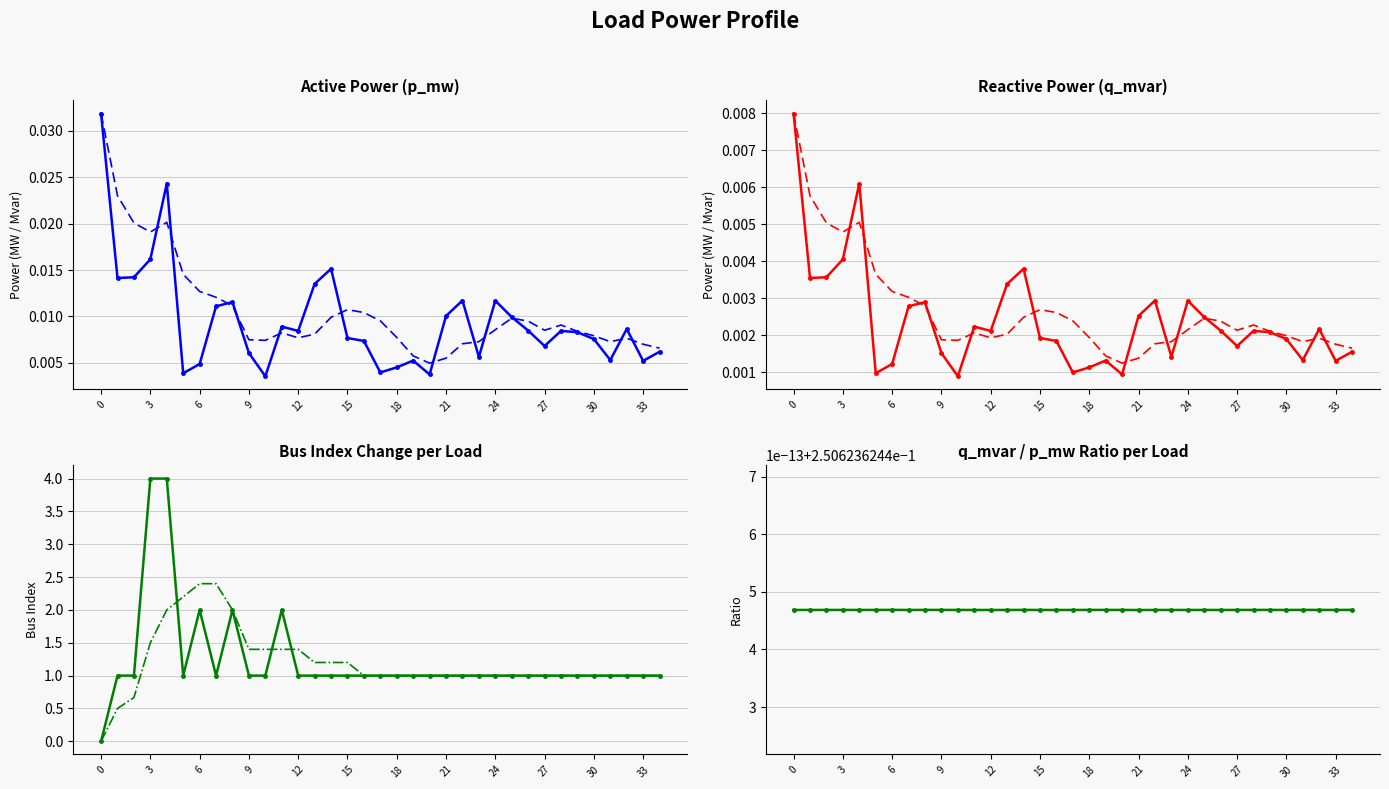

Is the value of p_mw at 11 greater than the value of q_mvar at 11?

Yes